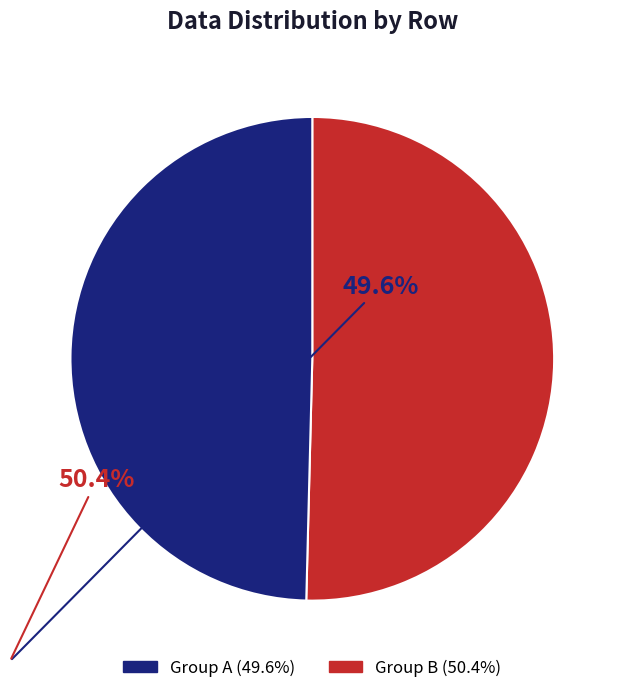

Is there any slice that represents more than half of the pie?

Yes